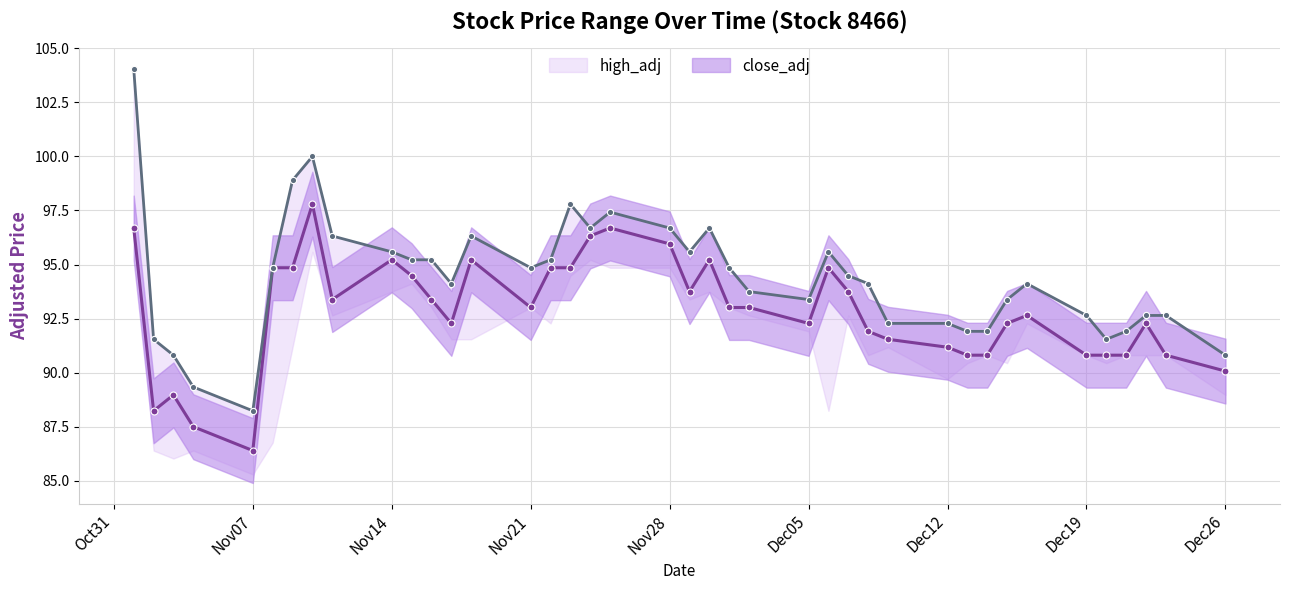

Is the value of high_adj at 30 greater than the value of close_adj at 22?

No